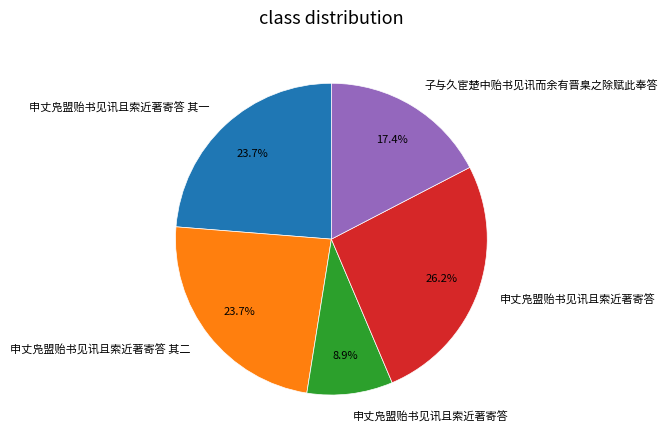

Is there any slice that represents more than half of the pie?

No